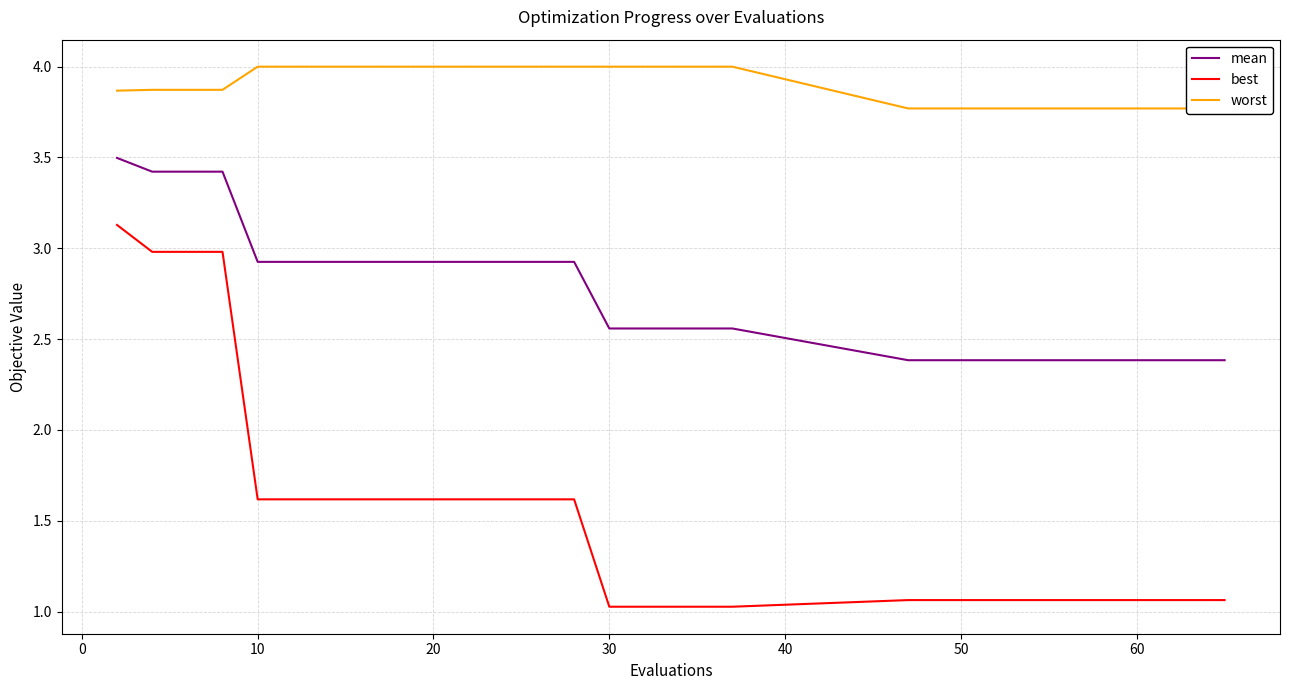

True or false: best and mean cross at least once.

False